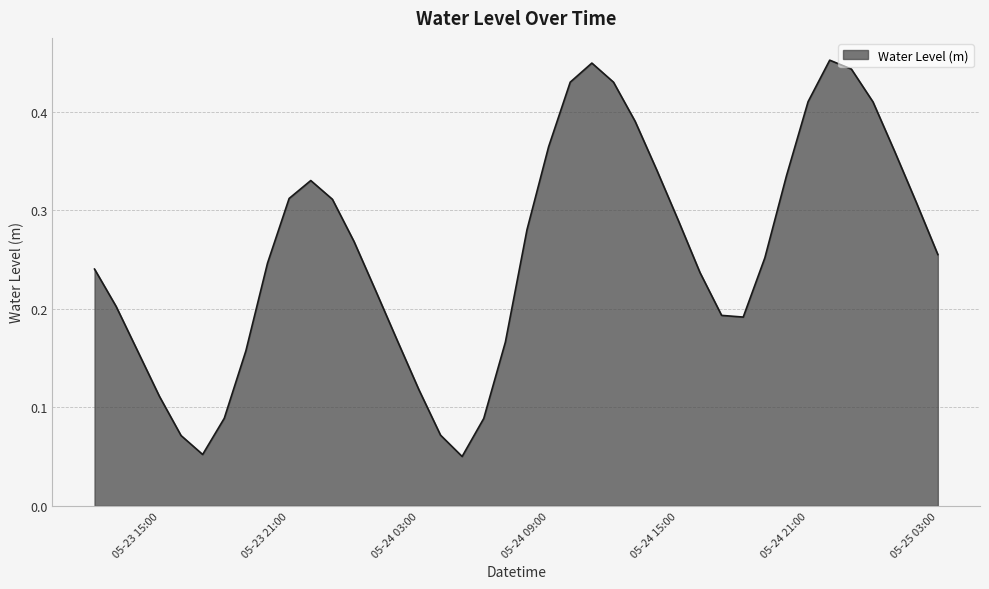

How many lines are shown in the chart?

1